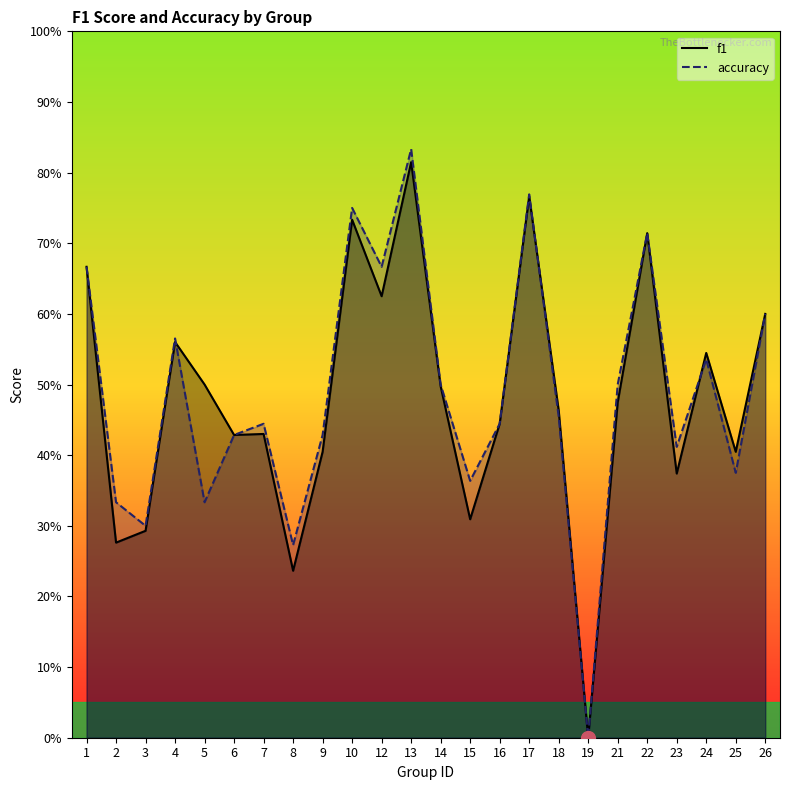

Which series changed the most between 1 and 7?

f1